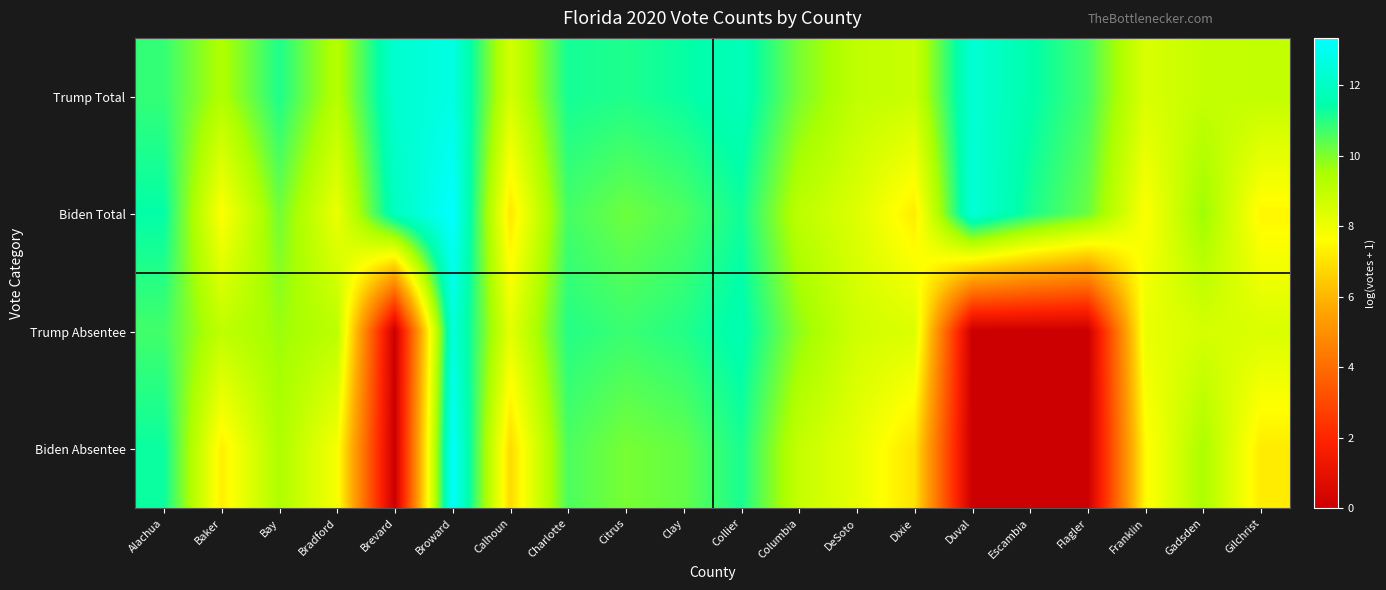

What is the greatest value displayed?

13.3